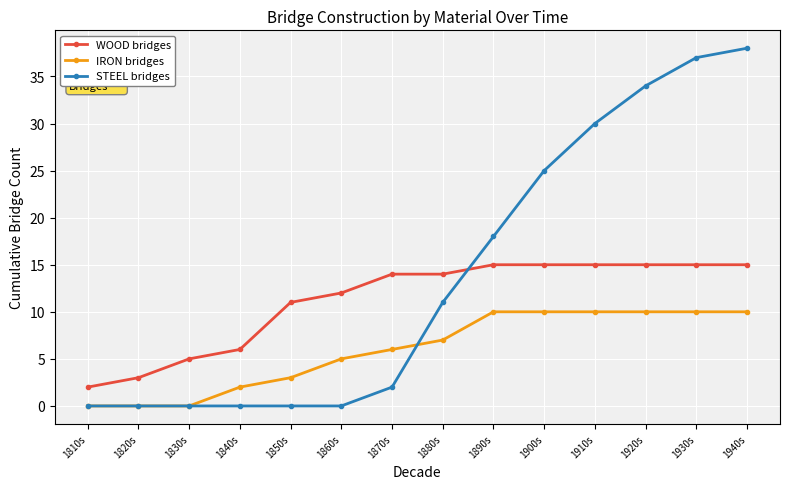

What is the label of the 3rd point from the left?

1830s